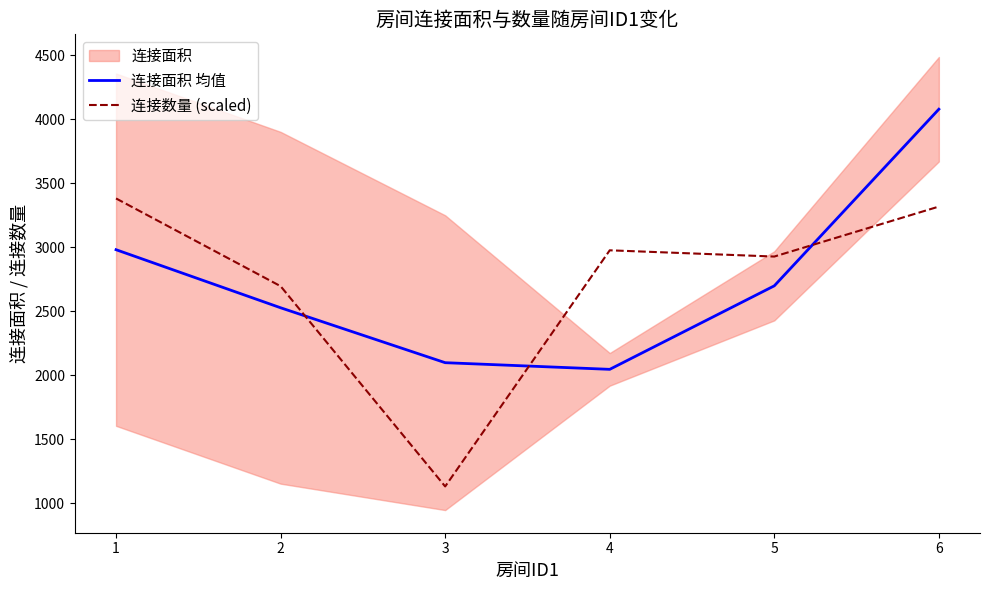

Reading right to left, extract all data points from this chart.

连接面积 均值: 4080.0	2700.0	2047.5	2099.5	2528.6	2982.2
连接数量 (scaled): 3319.2	2928.7	2977.5	1132.4	2697.2	3382.7